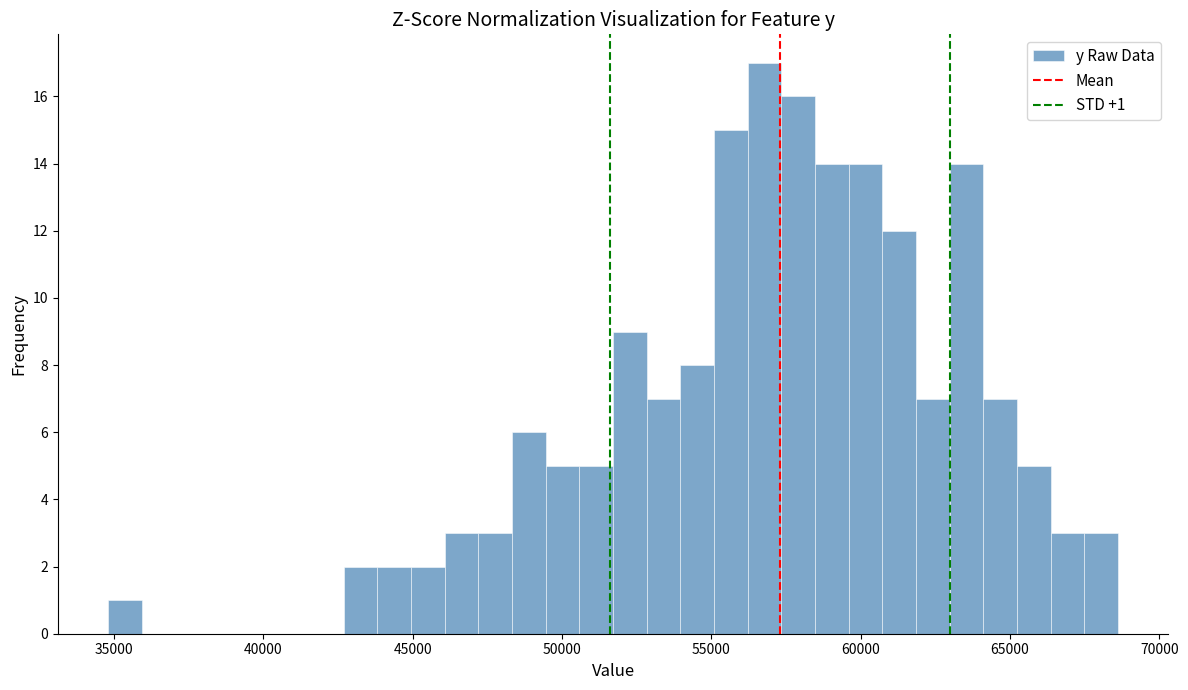

Around what value on the x-axis is the tallest bar? Give the approximate position of its centre, as read against the axis.

57000